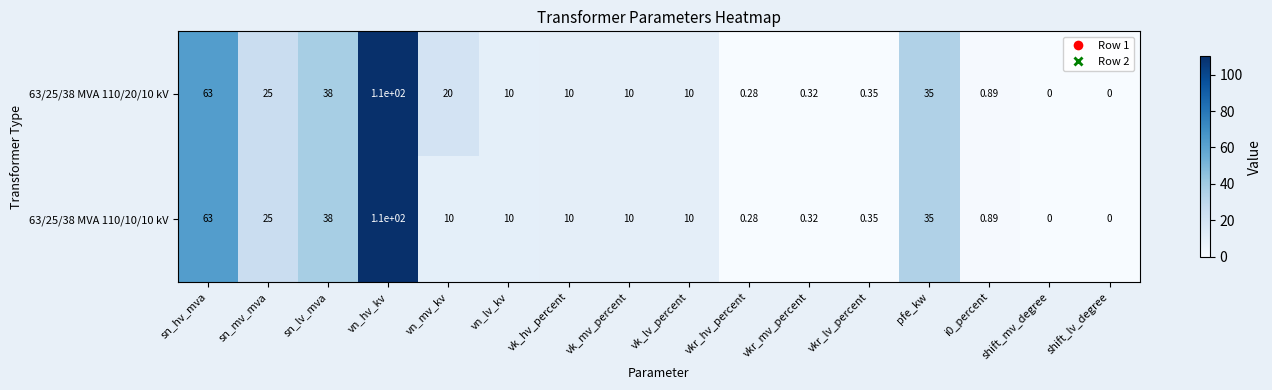

What is the total value across all series at sn_mv_mva?

50.0